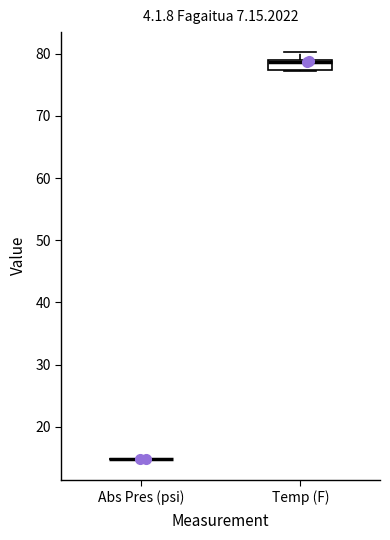

Reading left to right, read every box against the y-axis: the position of its median line, the range the box covers, and the ends of its whiskers. The values are not printed on the chart, so give them approximately, as read against the axis.

Abs Pres (psi): box collapsed to a line at 15, whiskers 15 to 15
Temp (F): median 79 (just below the box's upper edge), box 77 to 79, whiskers 77 to 80